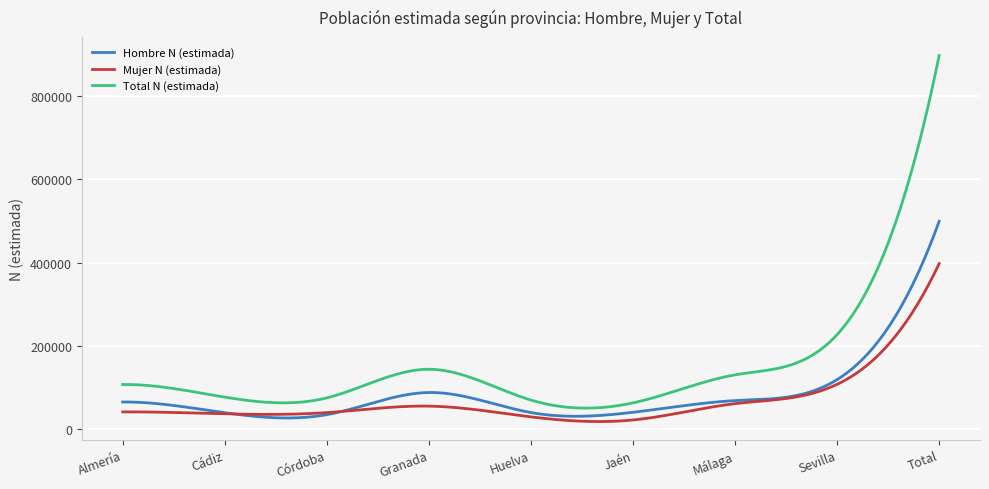

Which series has the largest range (max minus min)?

Total N (estimada)